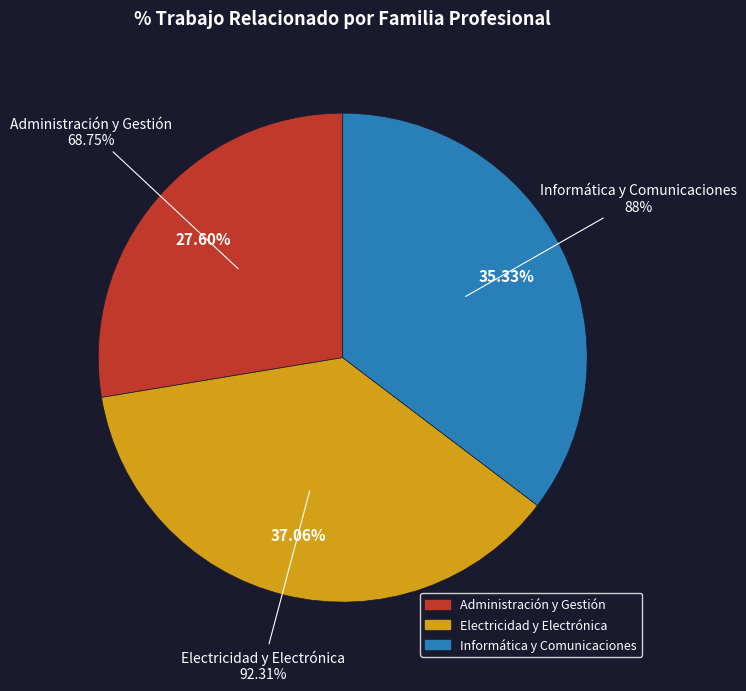

To the nearest percent, what percentage of the pie is Administración y Gestión?

28%